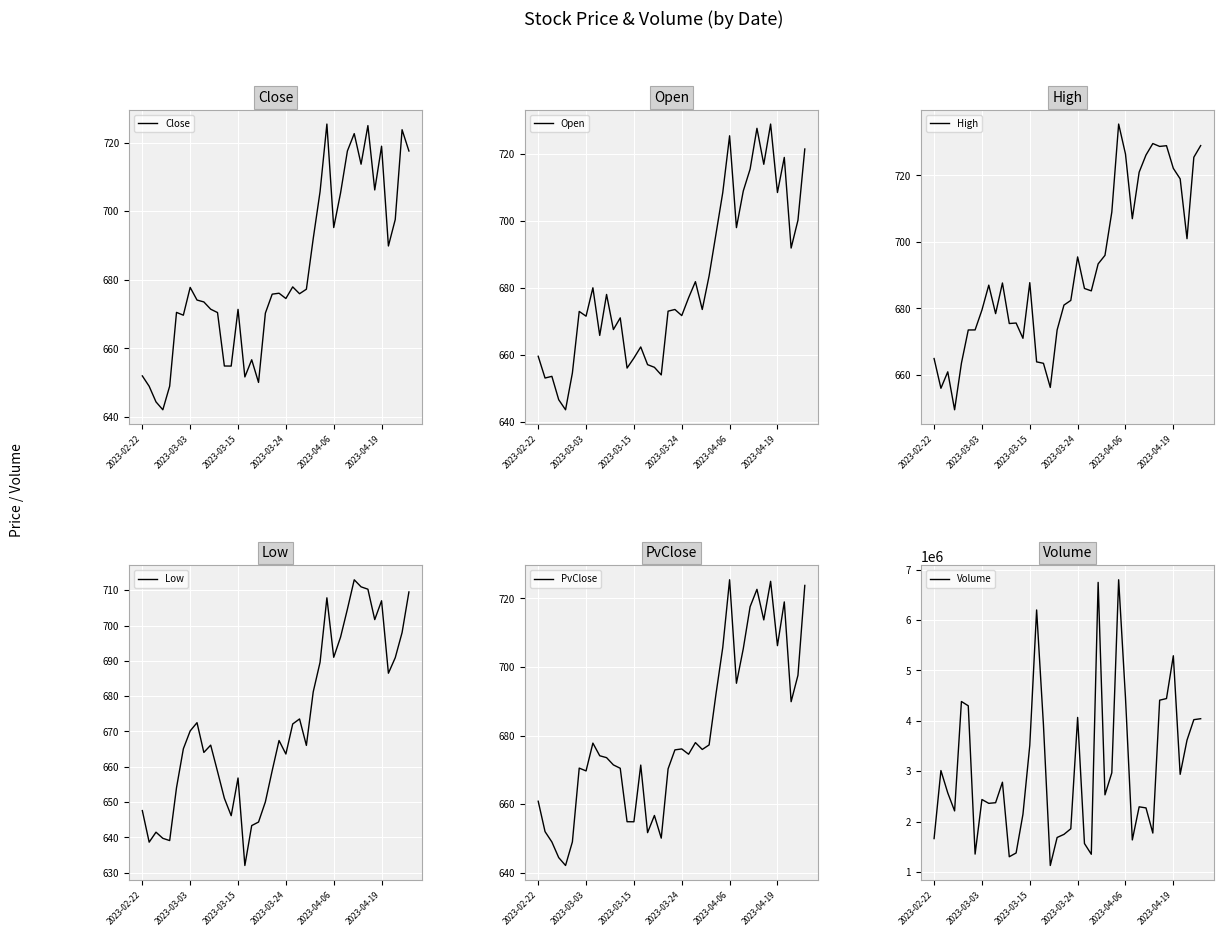

Is it true that High equals 365.4 at 23?

False